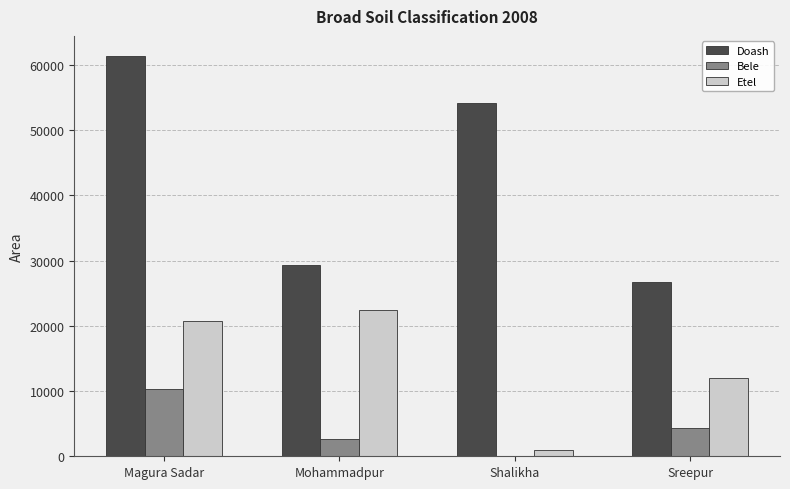

At which label does Bele reach its peak?

Magura Sadar